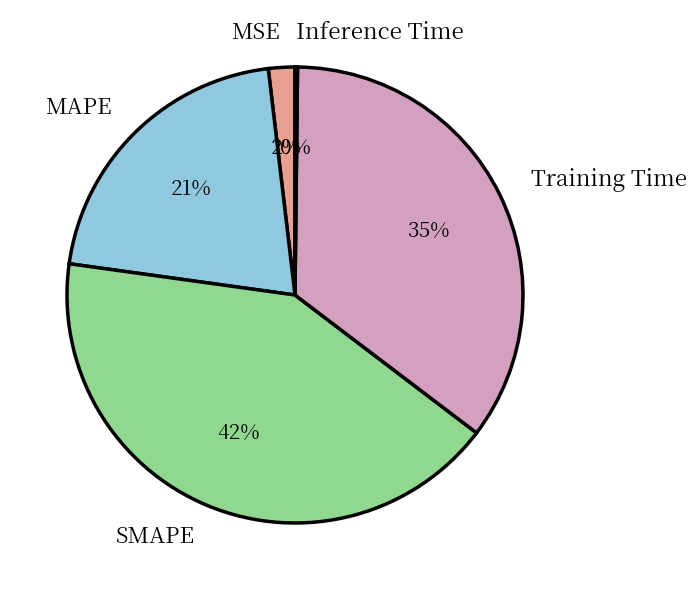

Which has a higher value, SMAPE or Training Time?

SMAPE